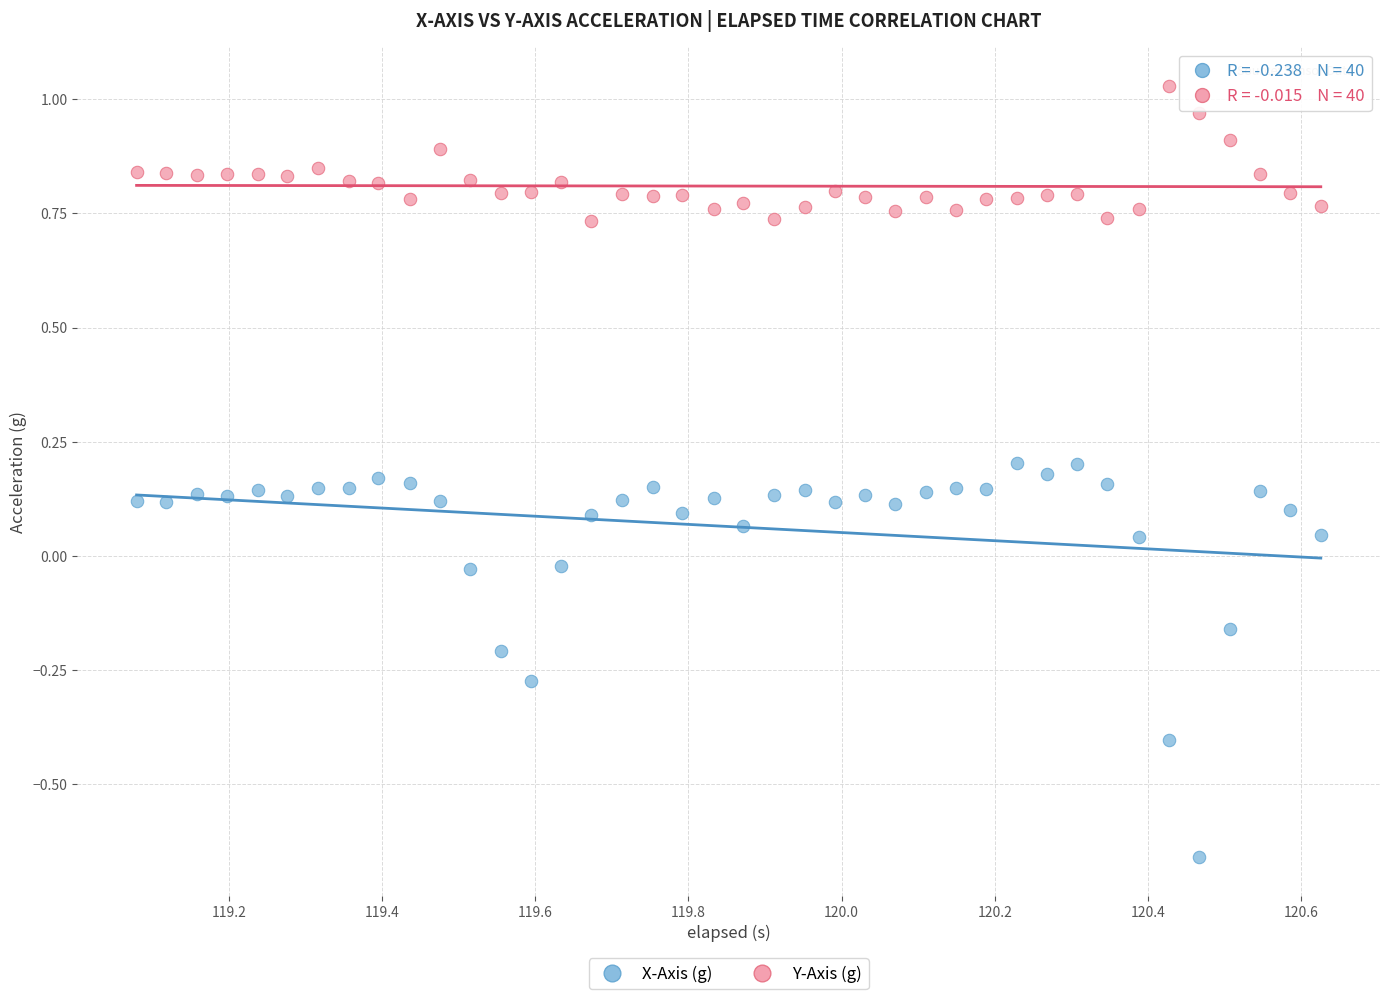

Which series contains the highest Y value?

Y-Axis (g)